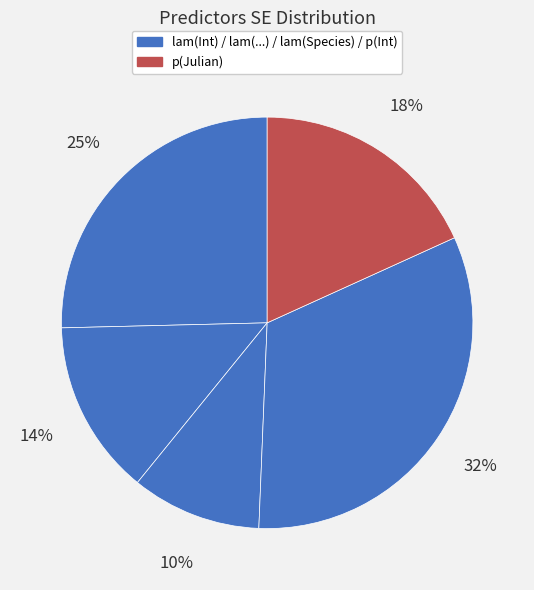

Count the number of slices in the pie.

5